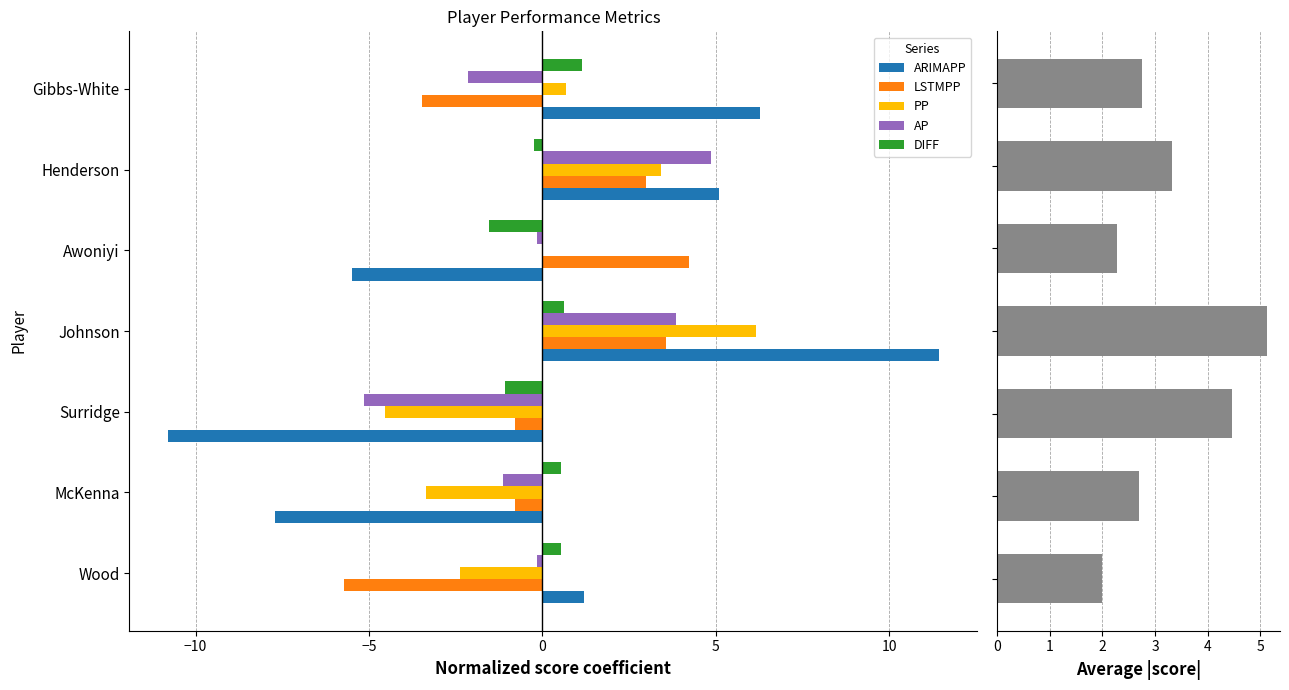

The PP series shows -2.4 at Wood. True or false?

True